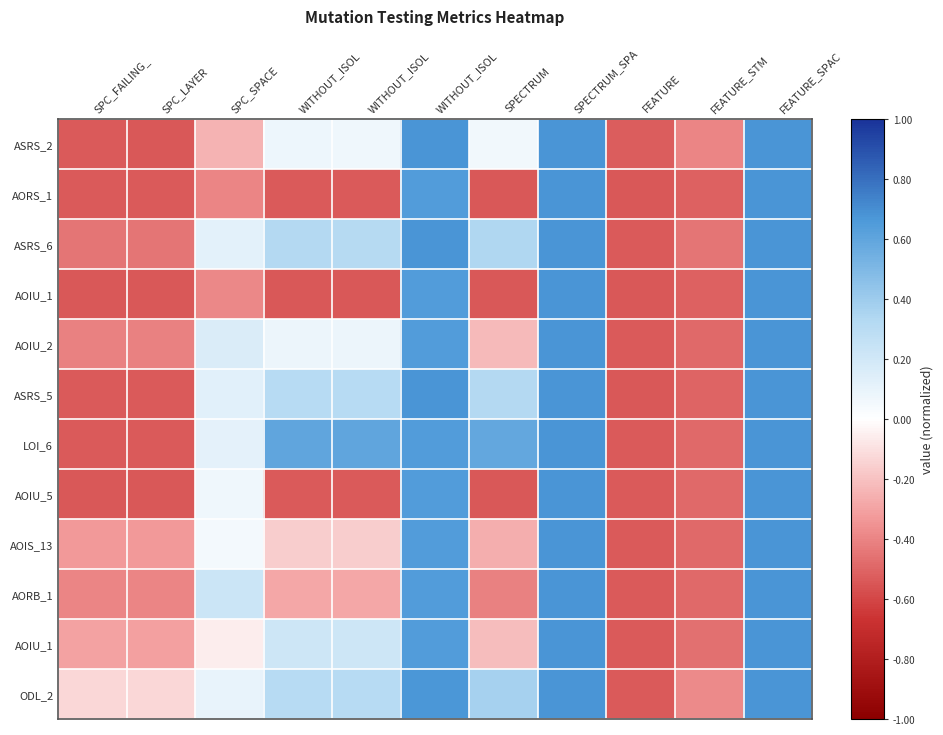

What is the total value across all series at SPECTRUM_SPA?

8.1